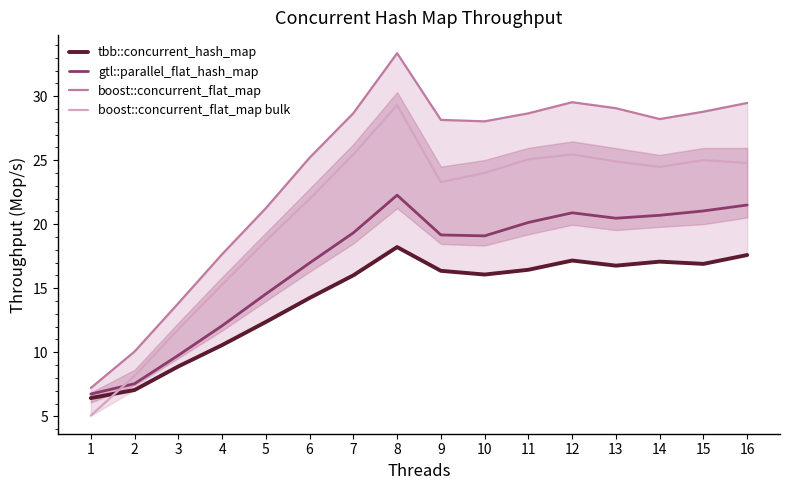

How many series are shown in this chart?

4